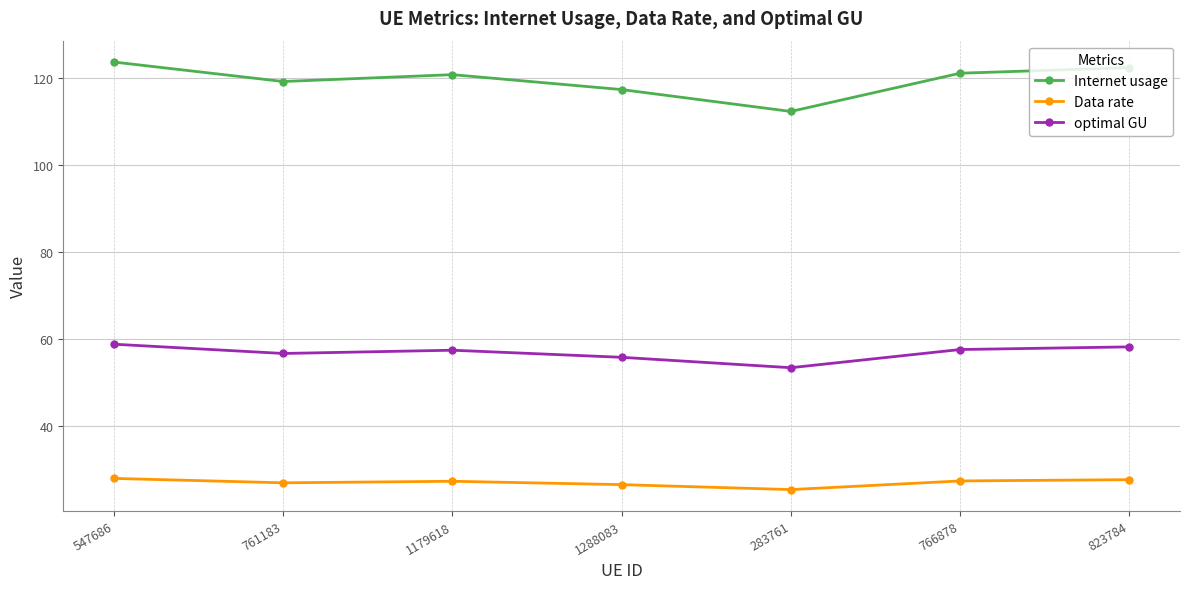

What is the approximate value of Internet usage at 283761?

112.4